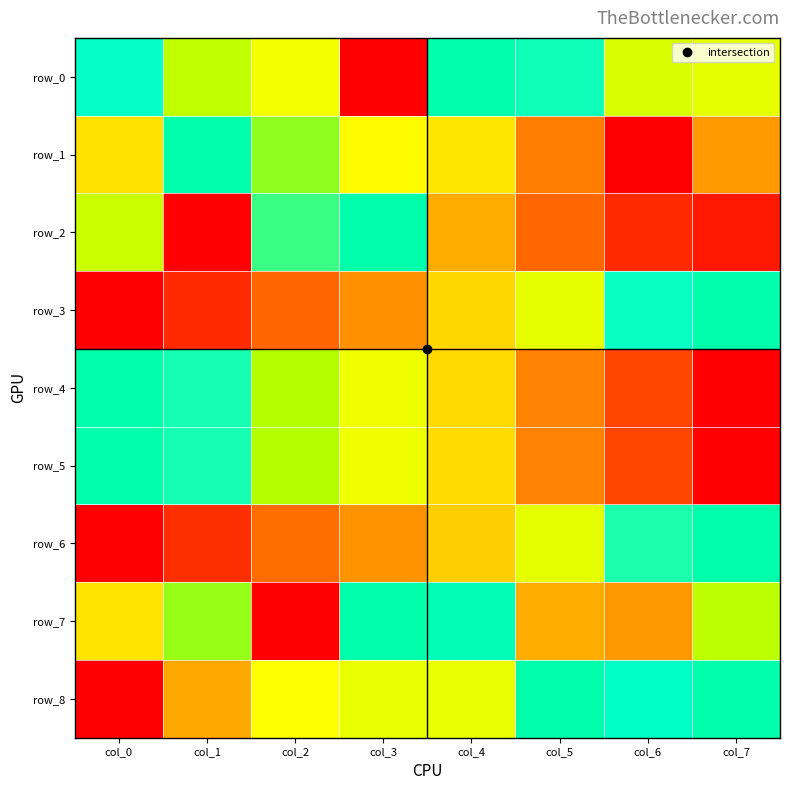

At how many categories does at least one series exceed 0?

8